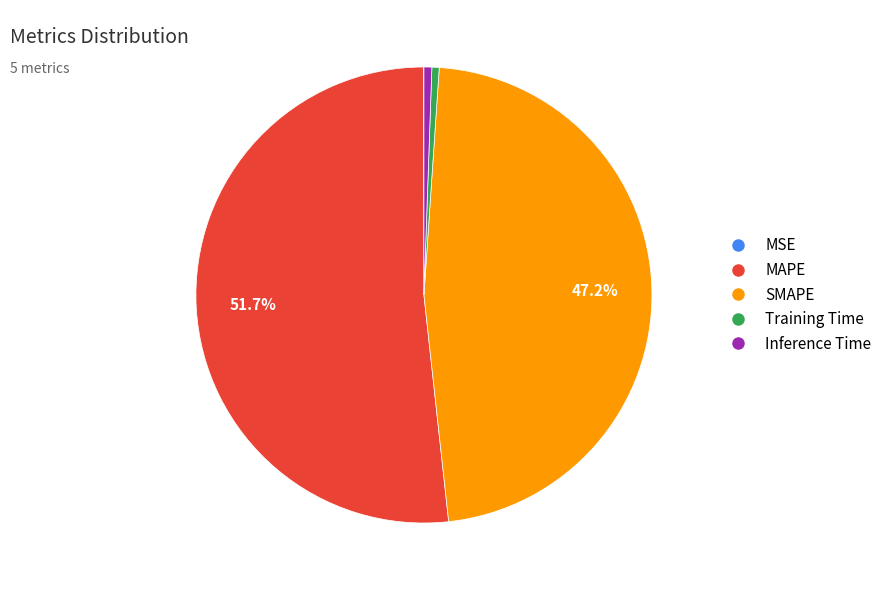

What percentage is NOT represented by SMAPE?

52.8%